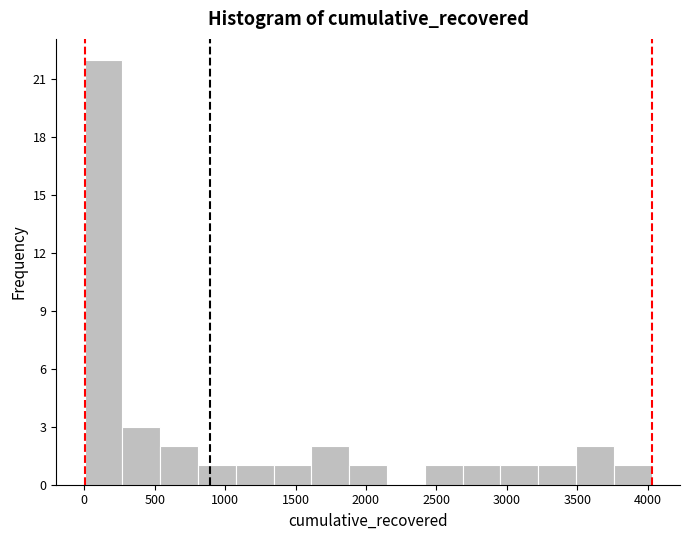

Reading left to right, list every bar in this chart as the range it spans on the x-axis followed by its height. Neither the bar edges nor the heights are printed on the chart, so give them approximately, as read against the axes.

0 to 250: 22
250 to 550: 3
550 to 800: 2
800 to 1100: 1
1100 to 1350: 1
1350 to 1600: 1
1600 to 1900: 2
1900 to 2150: 1
2150 to 2400: 0
2400 to 2700: 1
2700 to 2950: 1
2950 to 3200: 1
3200 to 3500: 1
3500 to 3750: 2
3750 to 4050: 1